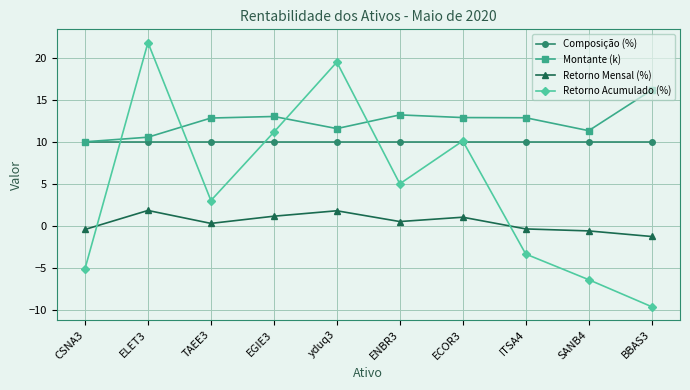

True or false: Retorno Acumulado (%) has more than 2 interior local peaks.

True